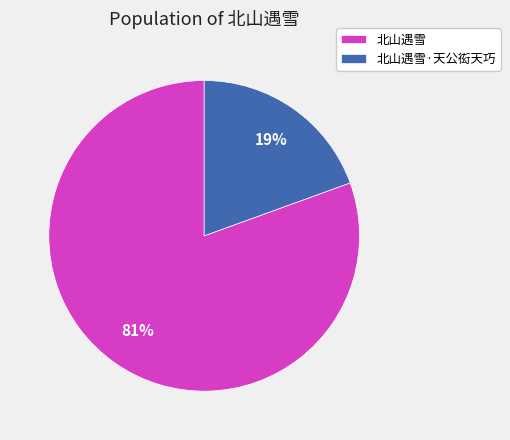

Which has a higher value, 北山遇雪 or 北山遇雪·天公衒天巧?

北山遇雪